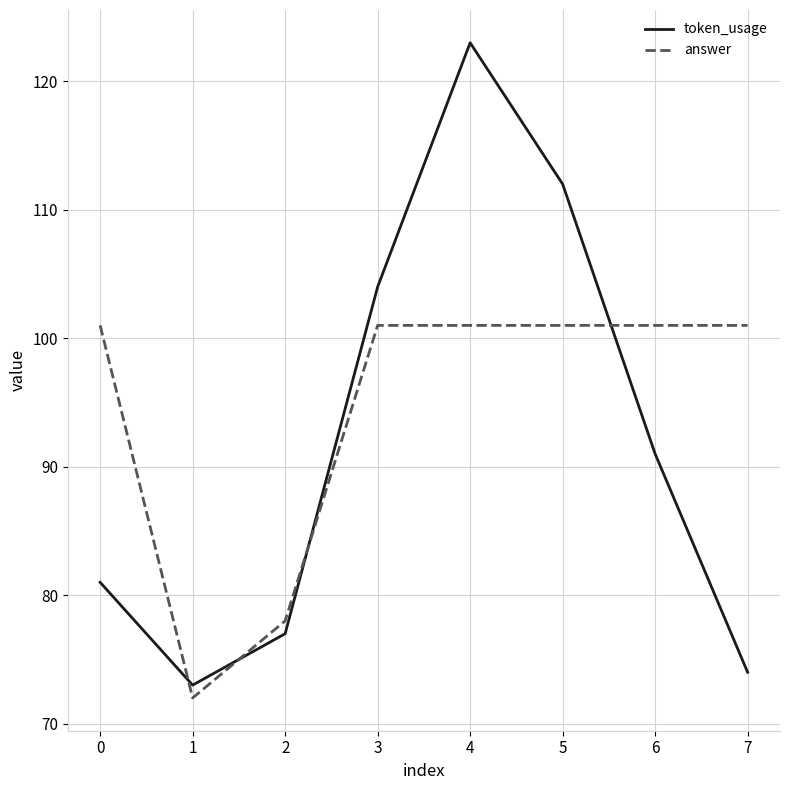

The value of answer at 2 is 78. True or false?

True